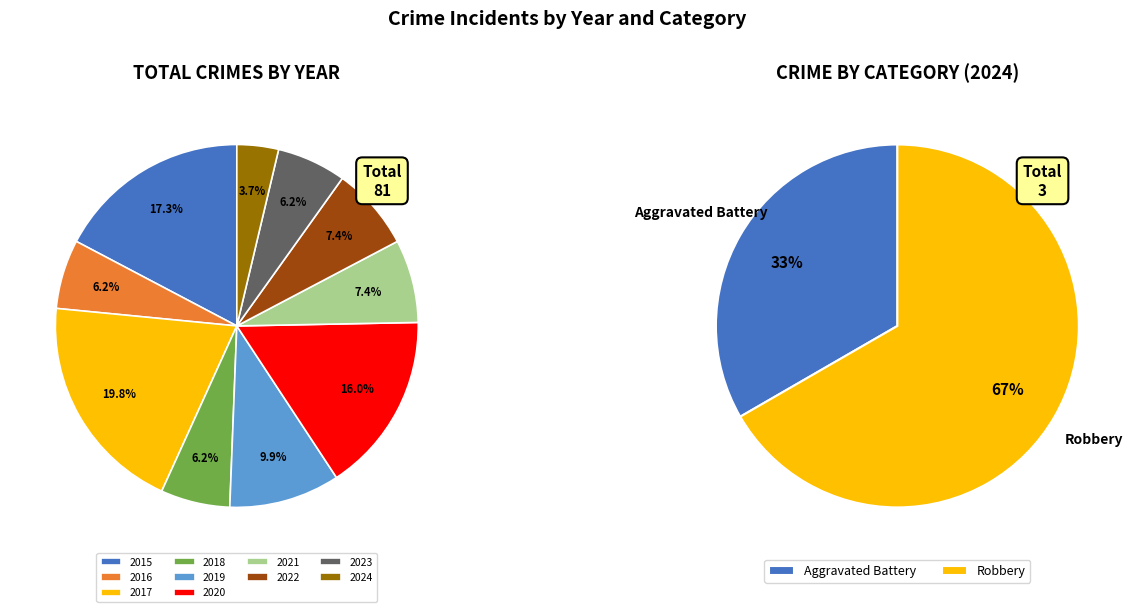

Which slice is the largest?

2017